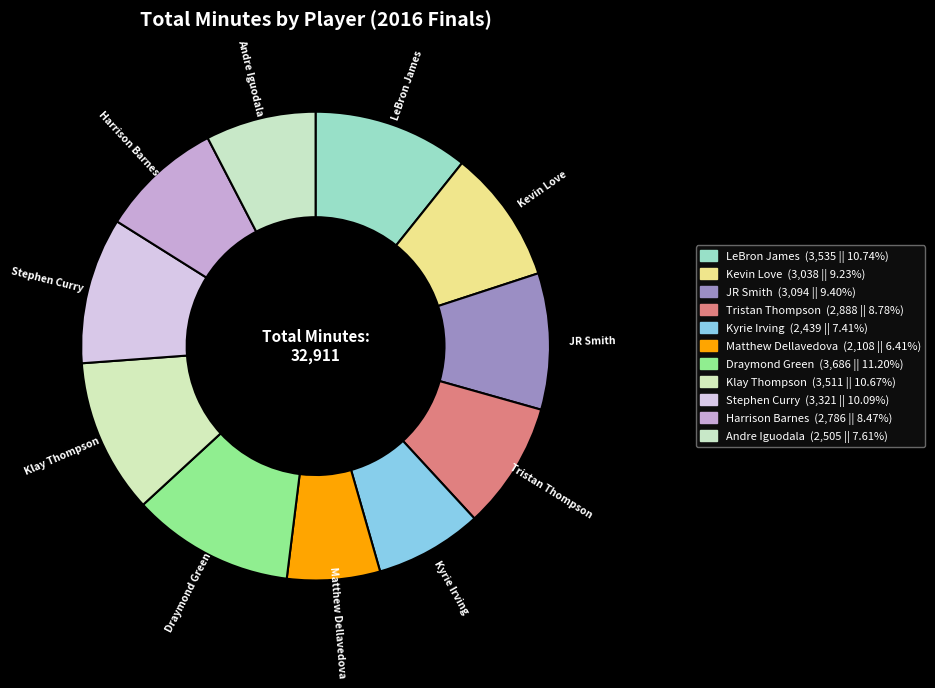

How many segments does this pie chart have?

11